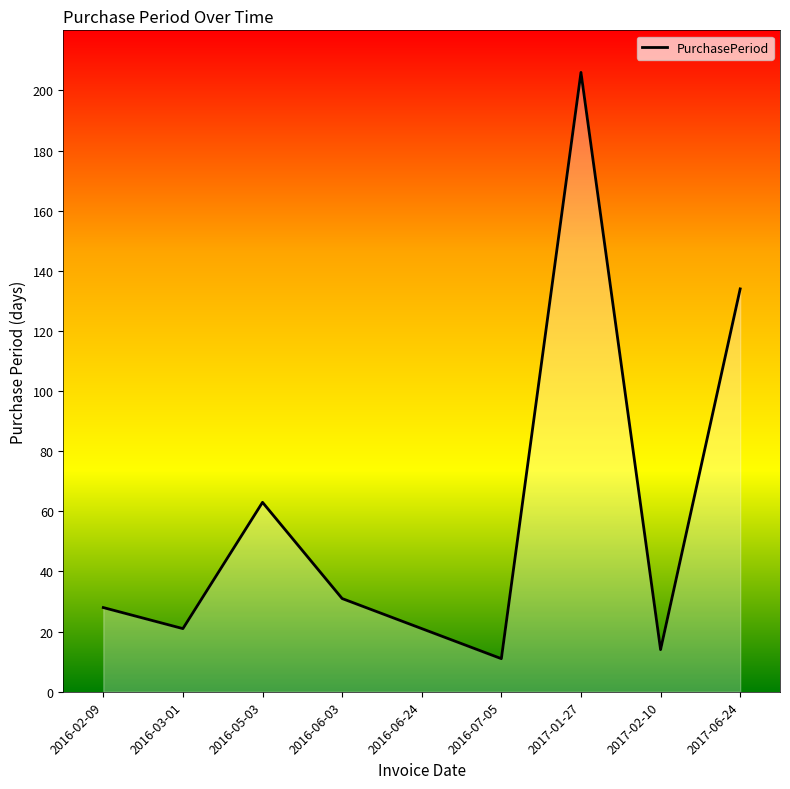

What is the smallest value displayed?

11